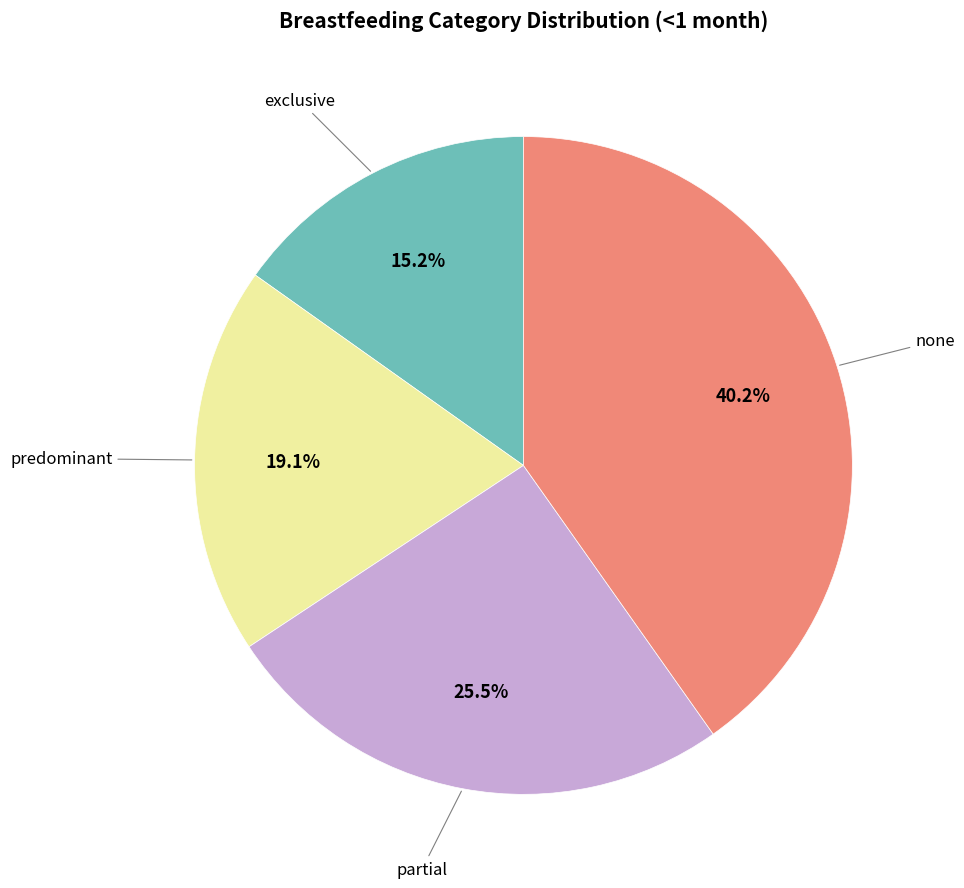

To the nearest percent, what is the difference between the largest and smallest slice percentages?

25%